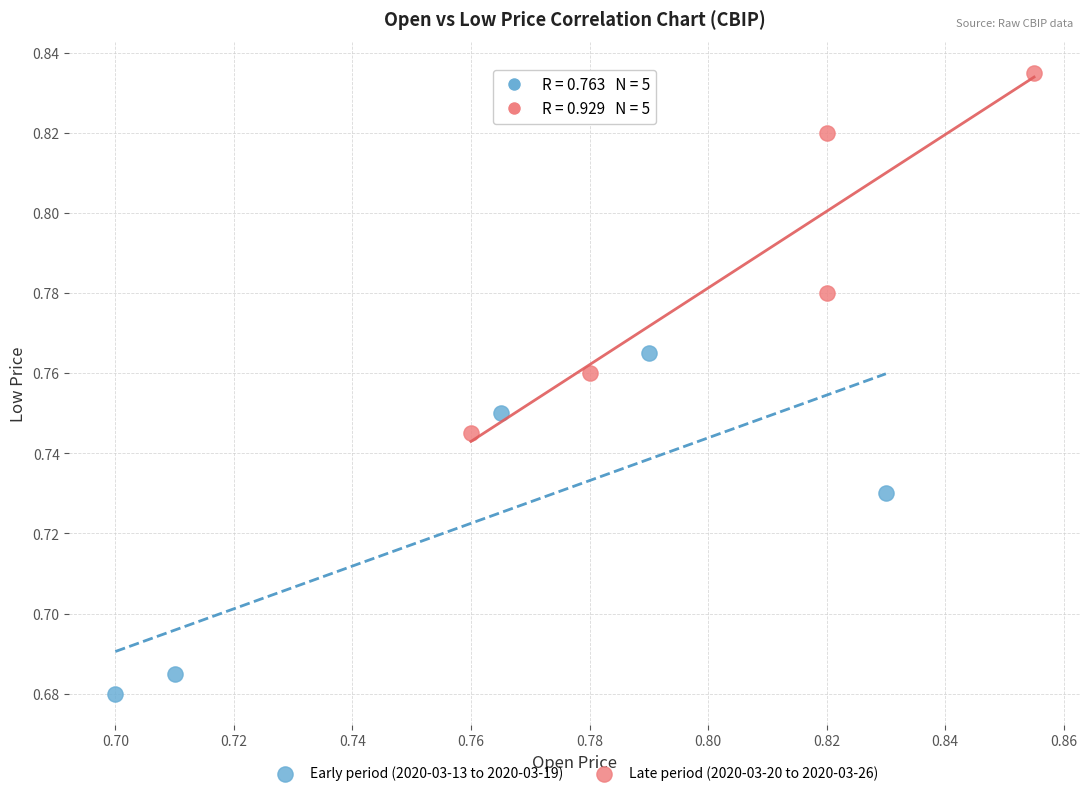

Which series contains the highest Y value?

Late period (2020-03-20 to 2020-03-26)